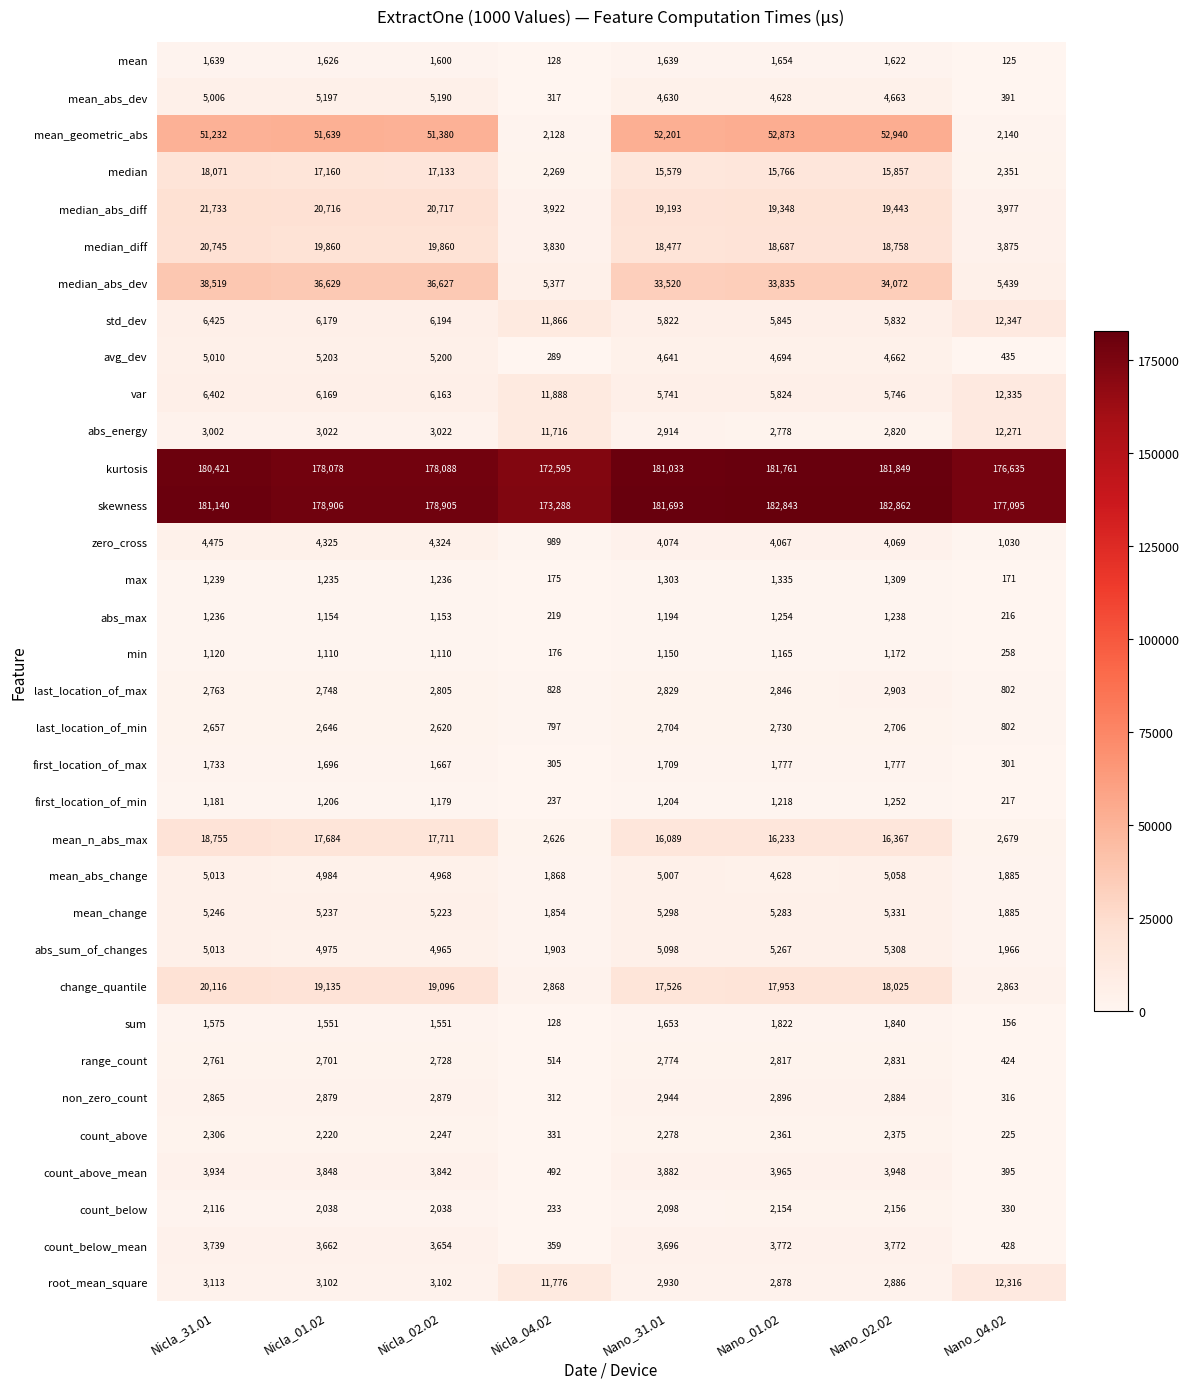

Which label corresponds to the smallest value in the chart?

Nano_04.02